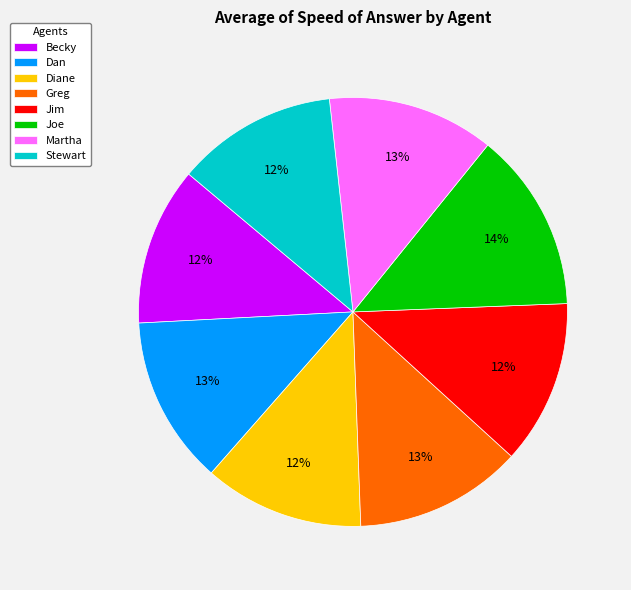

Count the number of slices in the pie.

8